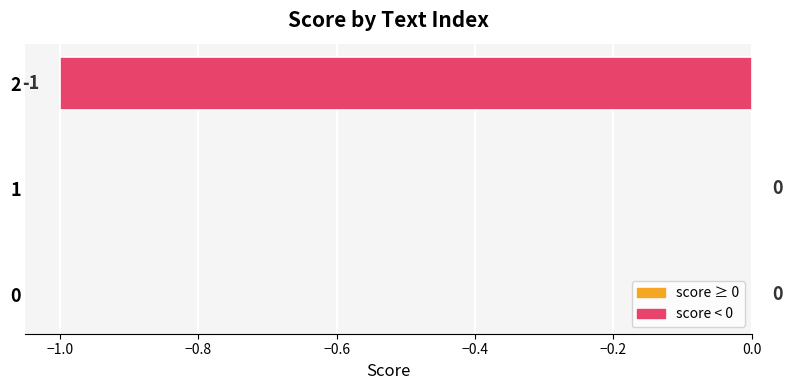

Are the bars horizontal?

Yes